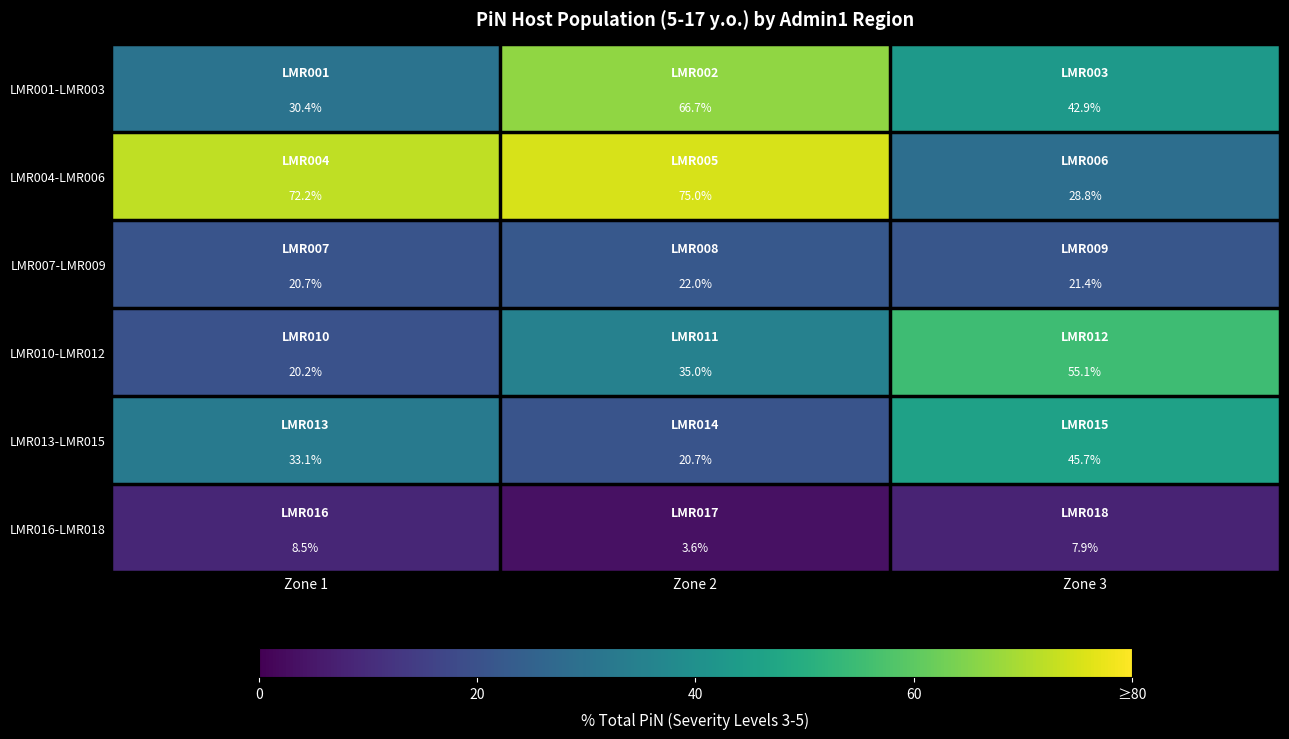

Is it true that LMR007-LMR009 equals 34.8 at Zone 1?

False